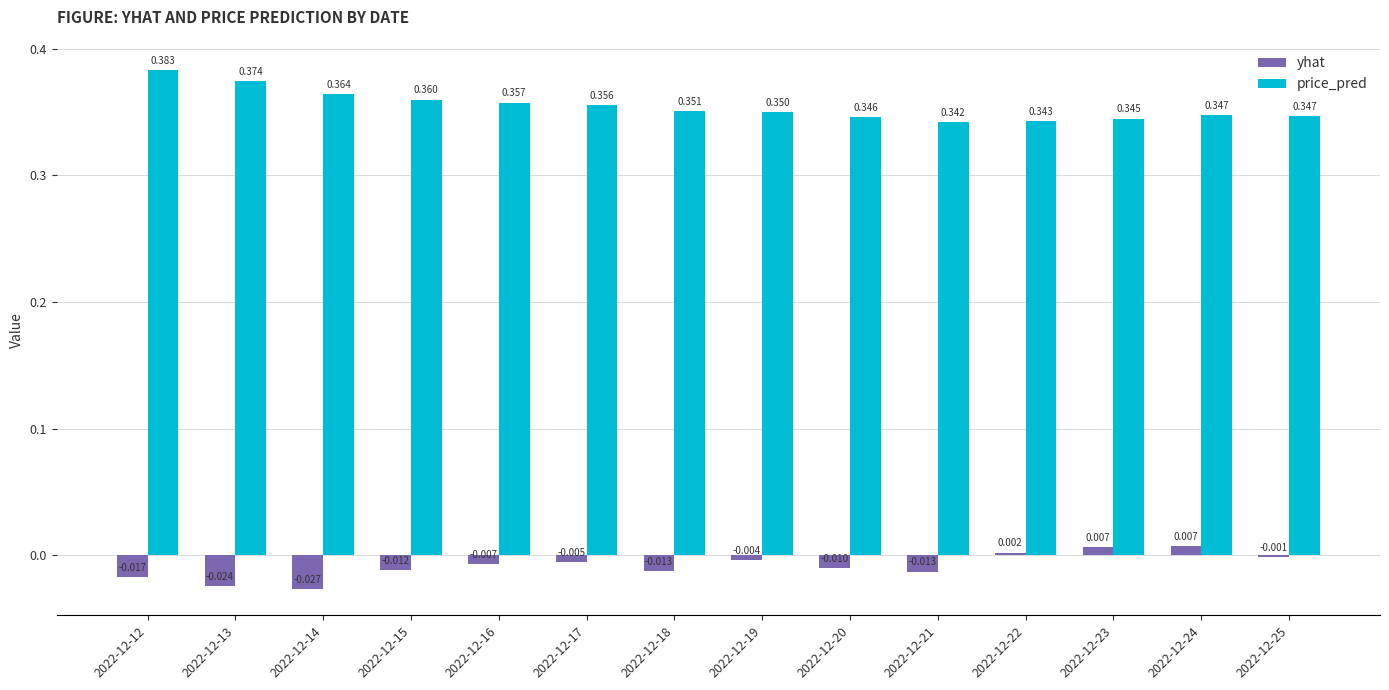

Which series changed the most between 2022-12-14 and 2022-12-24?

yhat